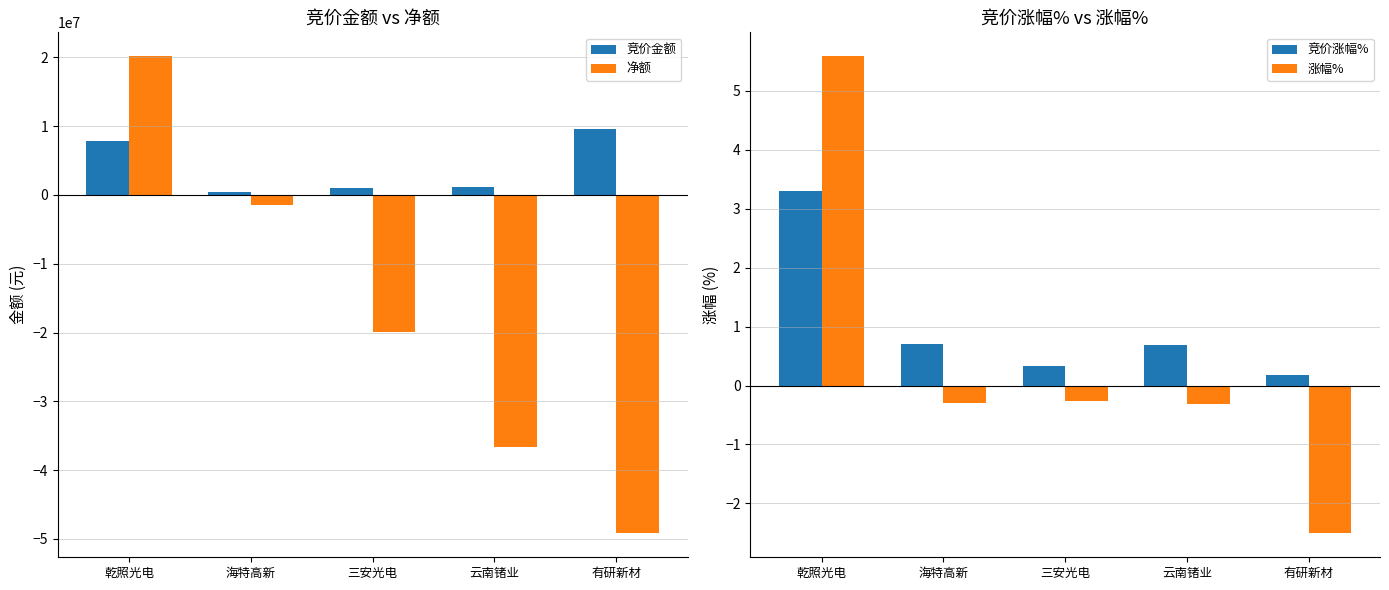

What are all the series names shown in the legend?

竞价金额, 净额, 竞价涨幅%, 涨幅%